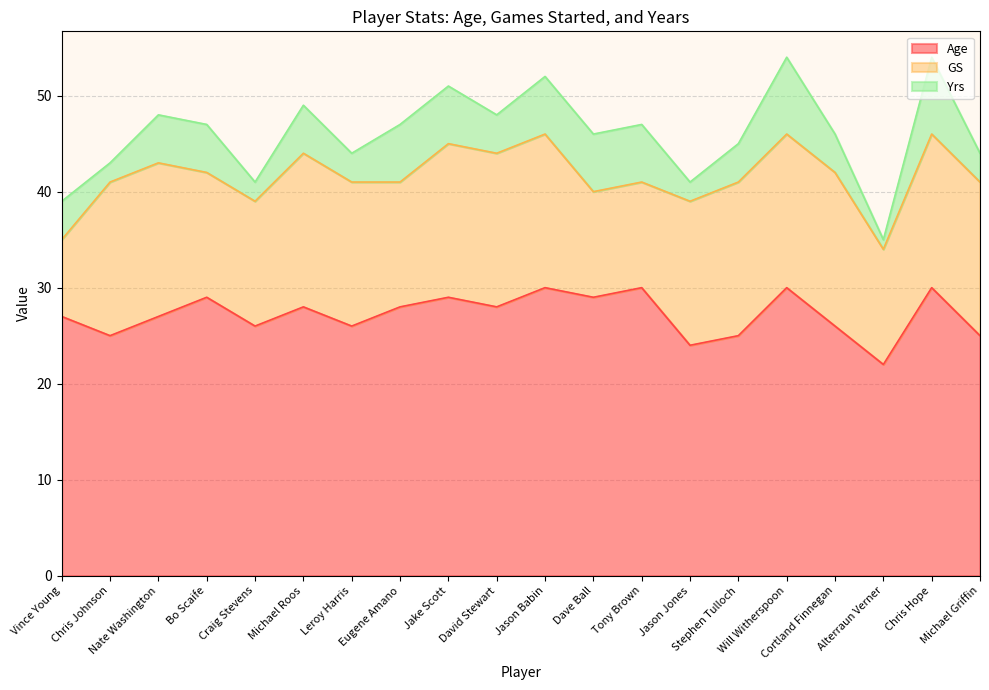

Read the Age value at Jake Scott.

29